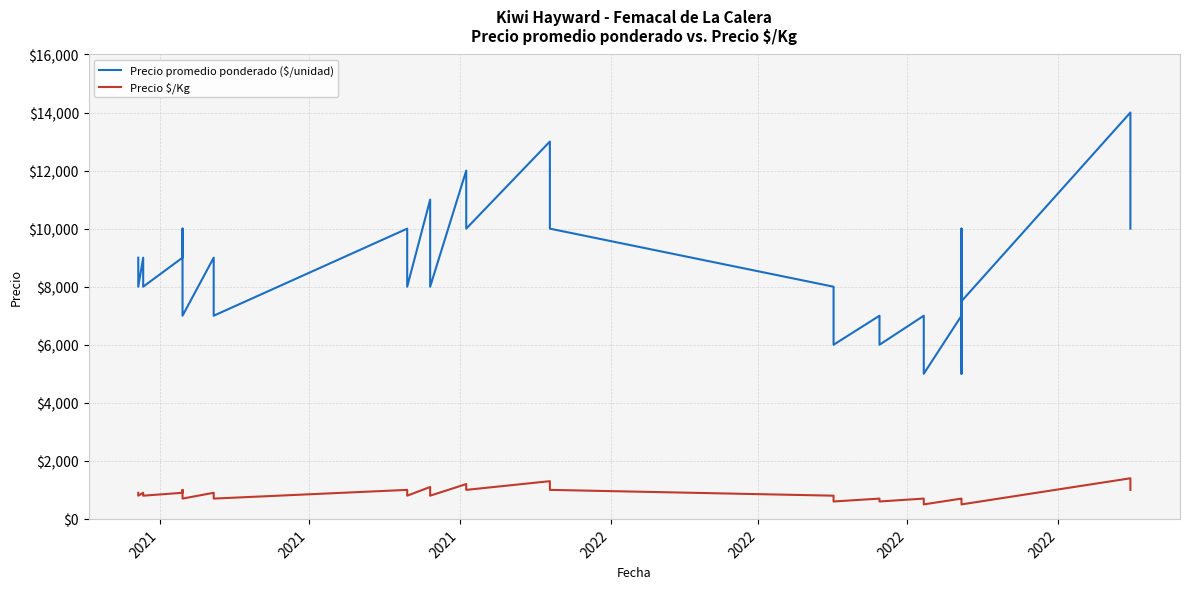

True or false: Precio $/Kg has more than 2 interior local peaks.

True